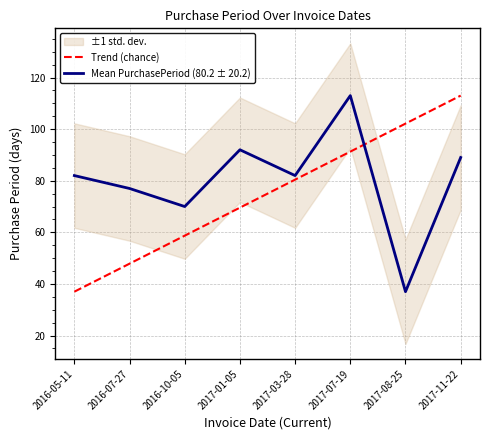

True or false: Trend (chance) has more than 2 interior local peaks.

False